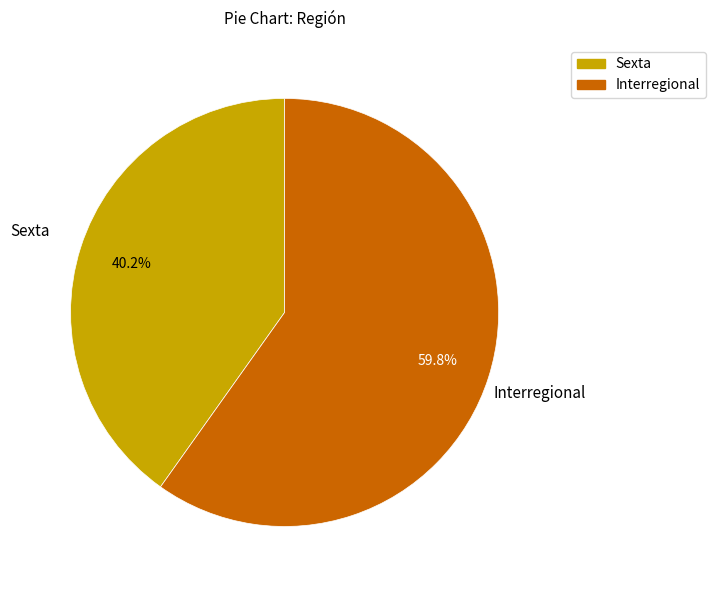

Is there any slice that represents more than half of the pie?

Yes